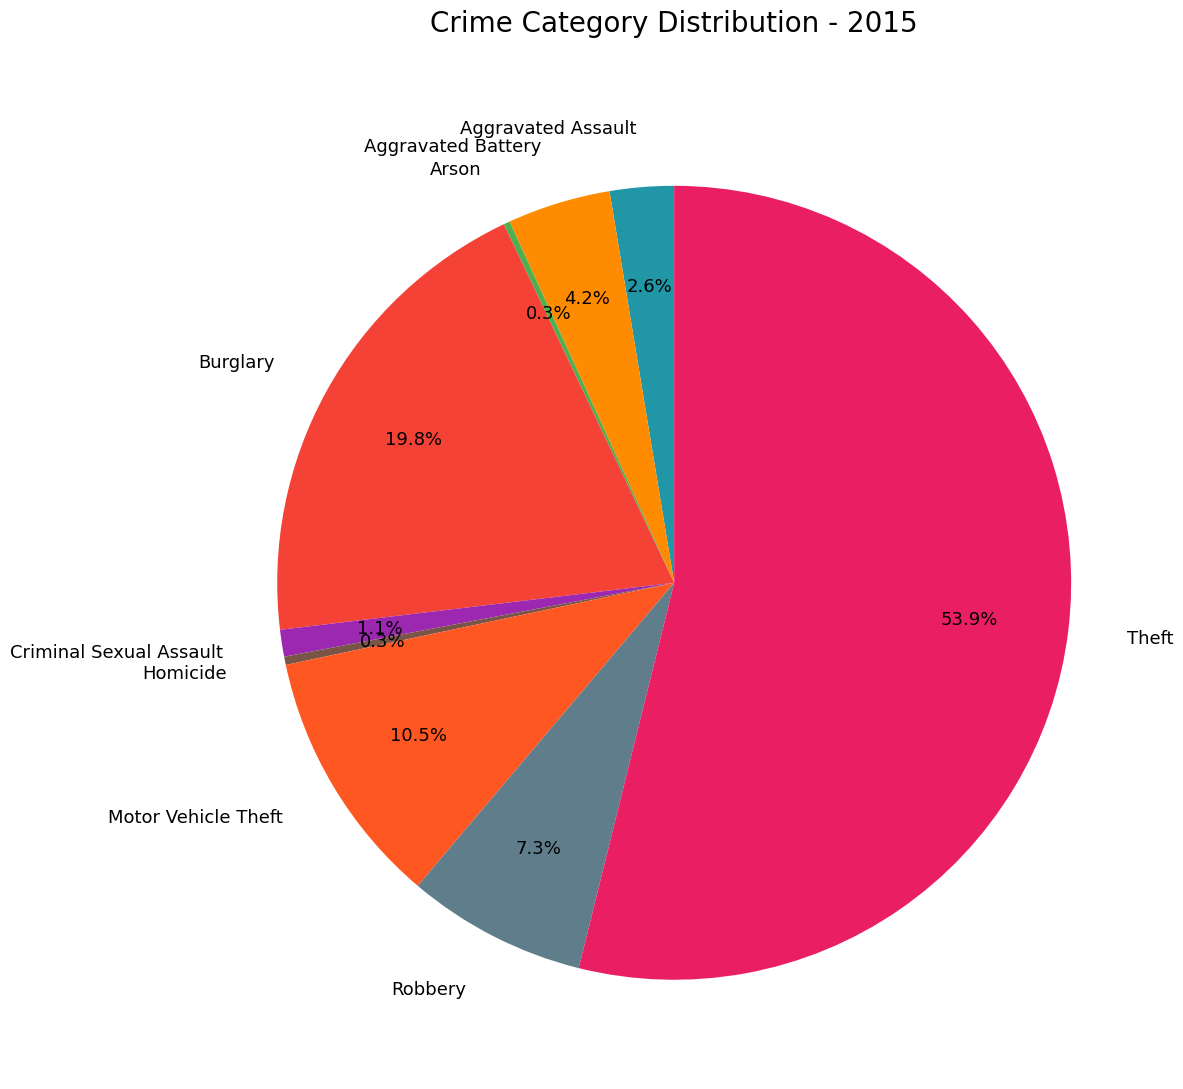

Which category has the biggest portion of the pie?

Theft